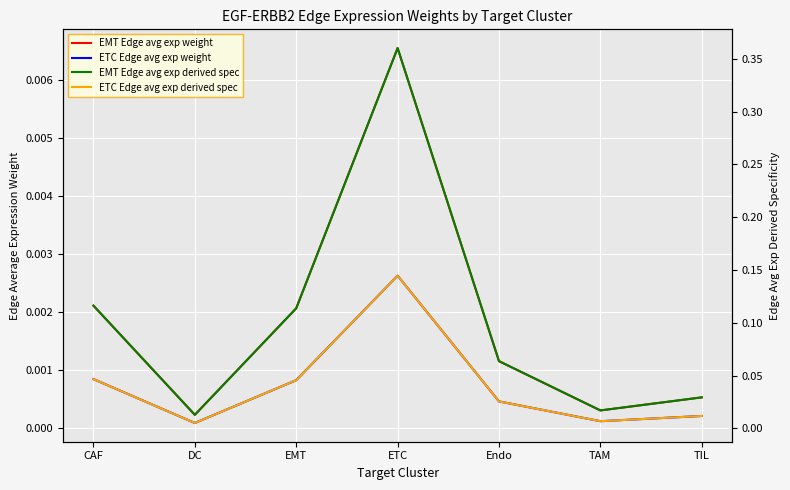

What are all the series names shown in the legend?

EMT Edge avg exp weight, ETC Edge avg exp weight, EMT Edge avg exp derived spec, ETC Edge avg exp derived spec